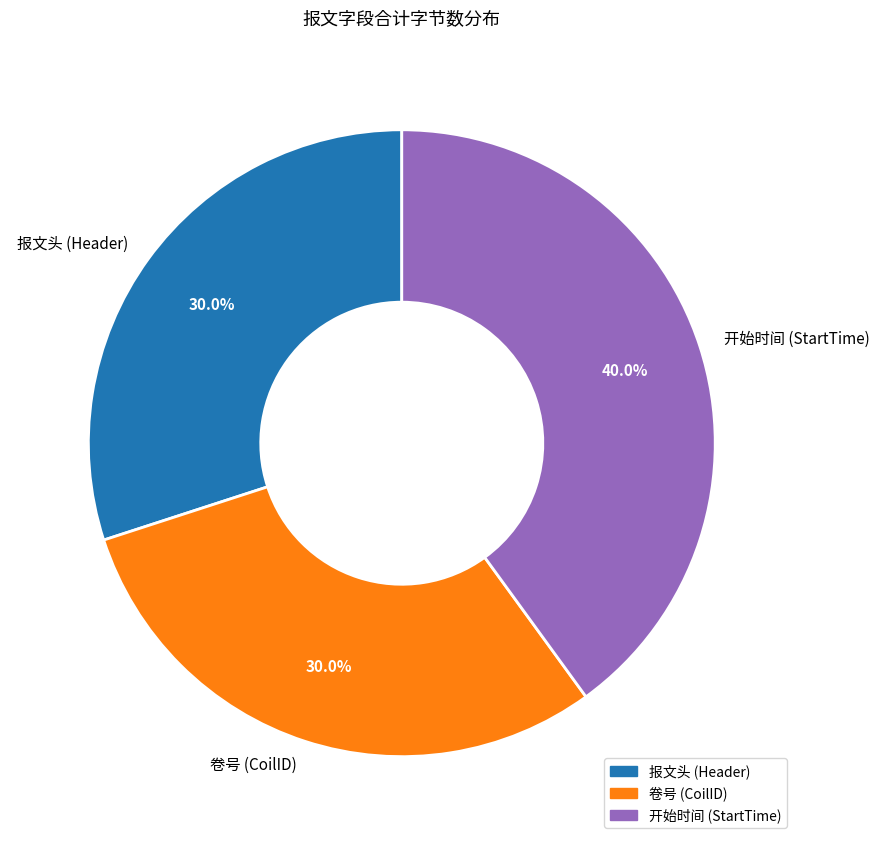

How many slices are in this pie chart?

3